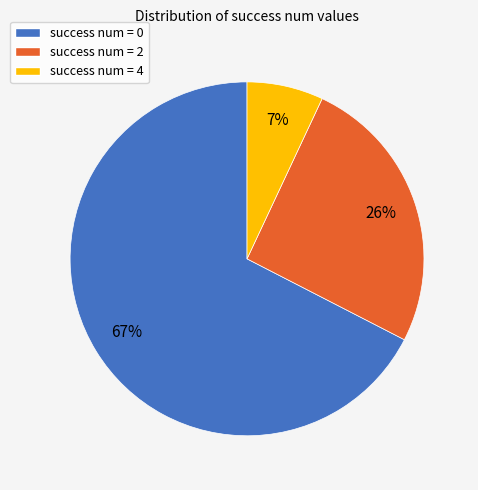

Which slice is the smallest?

success num = 4